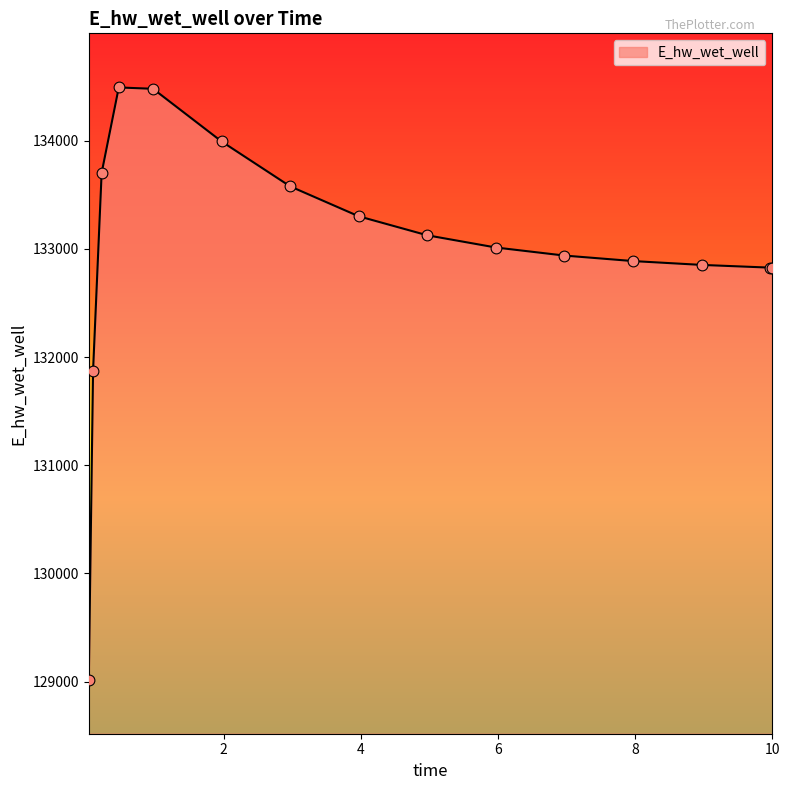

What is the greatest value displayed?

134491.0